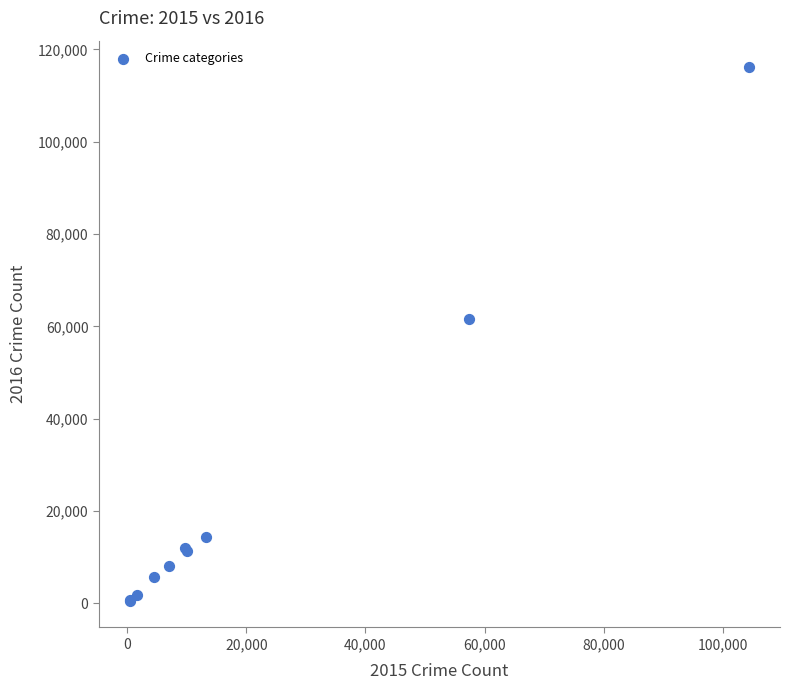

What Y value in the scatter plot is closest to 58318?

61623